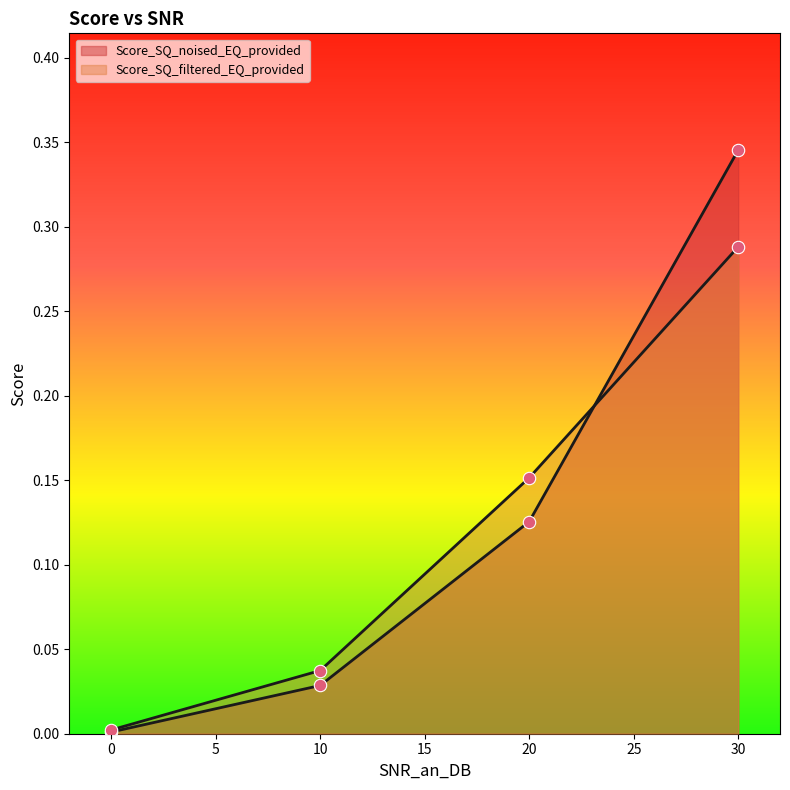

Which series reaches the maximum Y coordinate?

Score_SQ_noised_EQ_provided